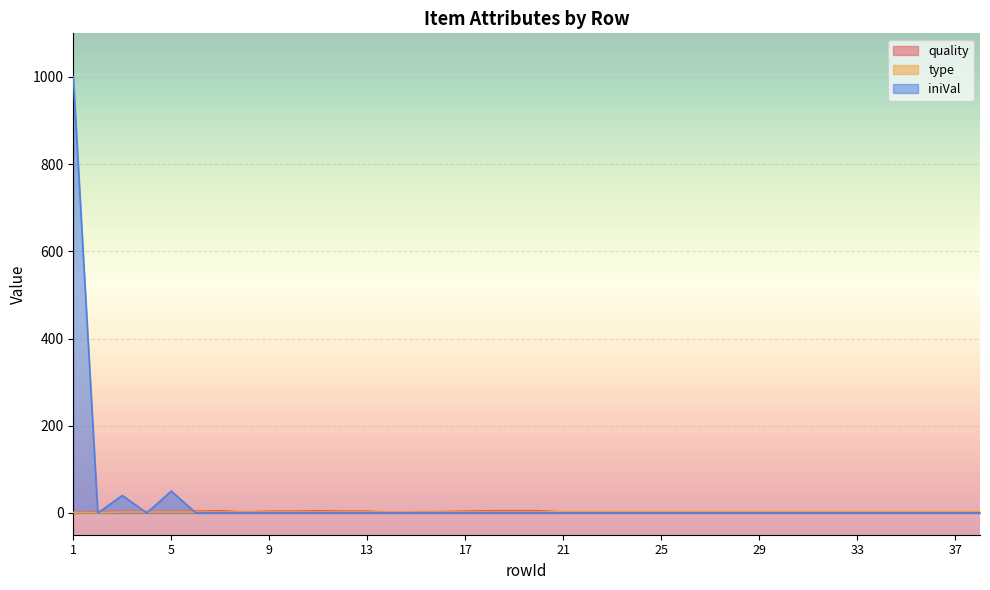

What is the difference between the maximum and minimum values in the quality series?

4